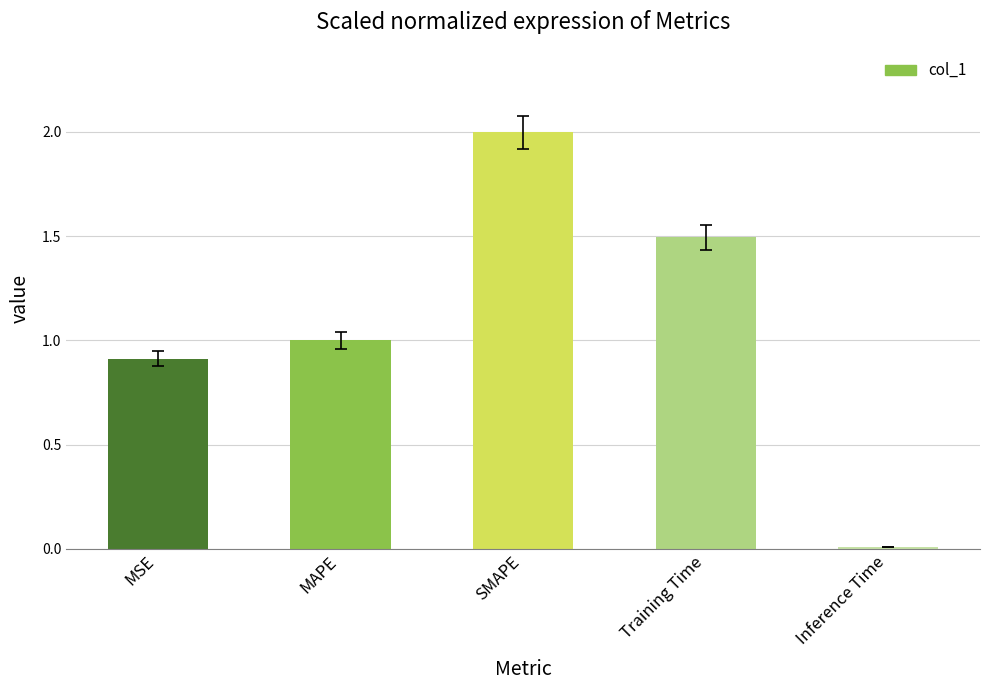

Which has a higher value, Training Time or Inference Time?

Training Time